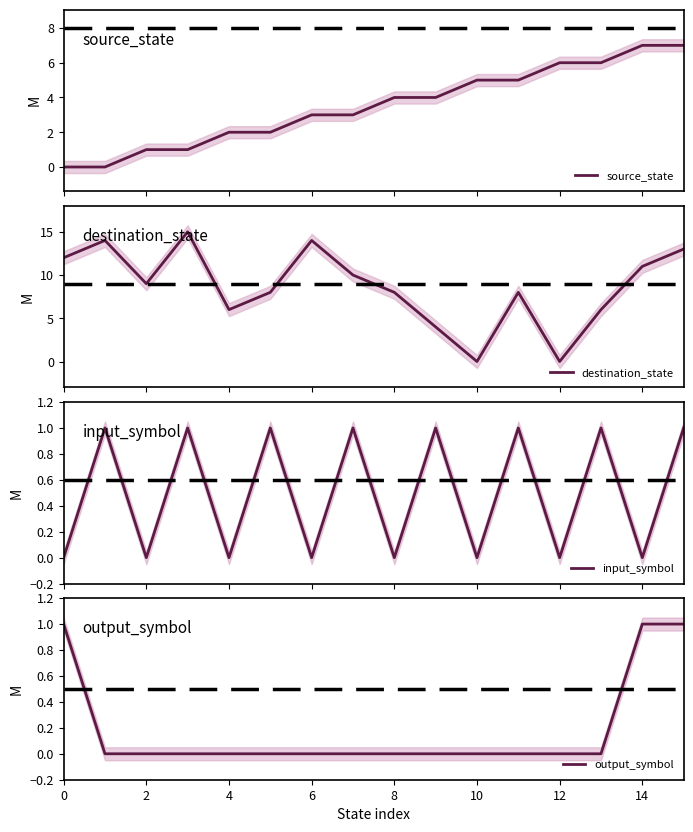

What is the difference between the maximum and minimum values in the output_symbol series?

1